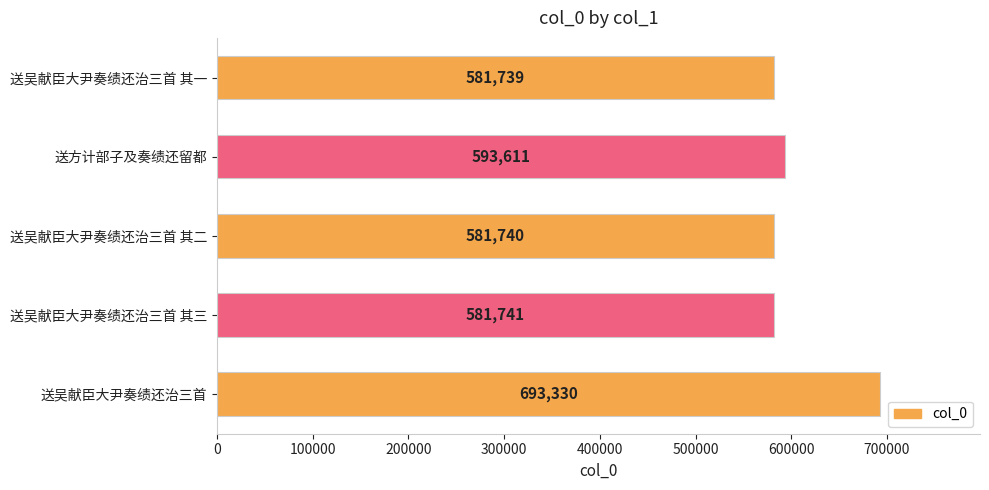

Where is the data nearest to the value 637534?

送方计部子及奏绩还留都